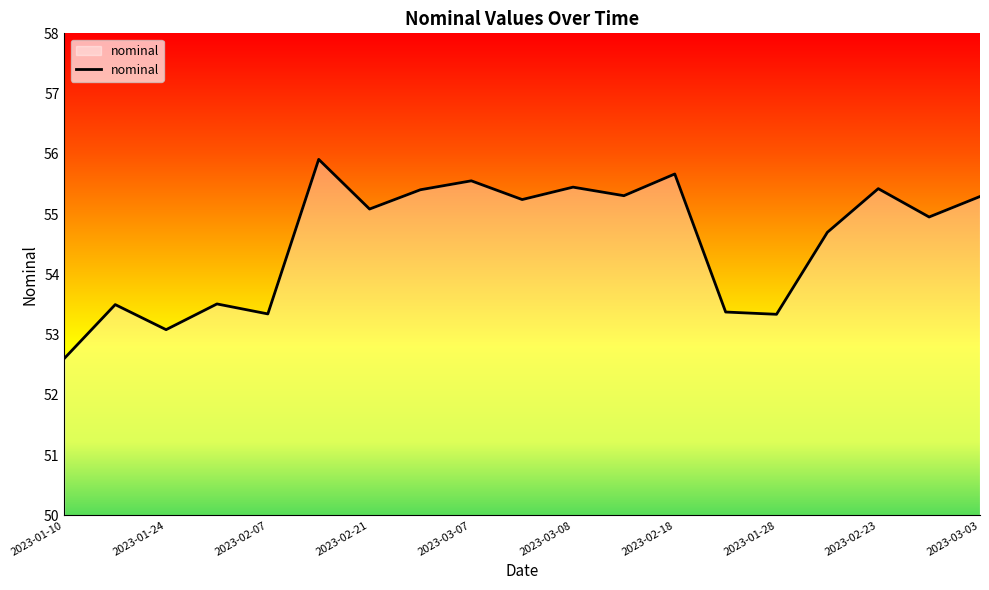

What is the smallest value displayed?

52.6